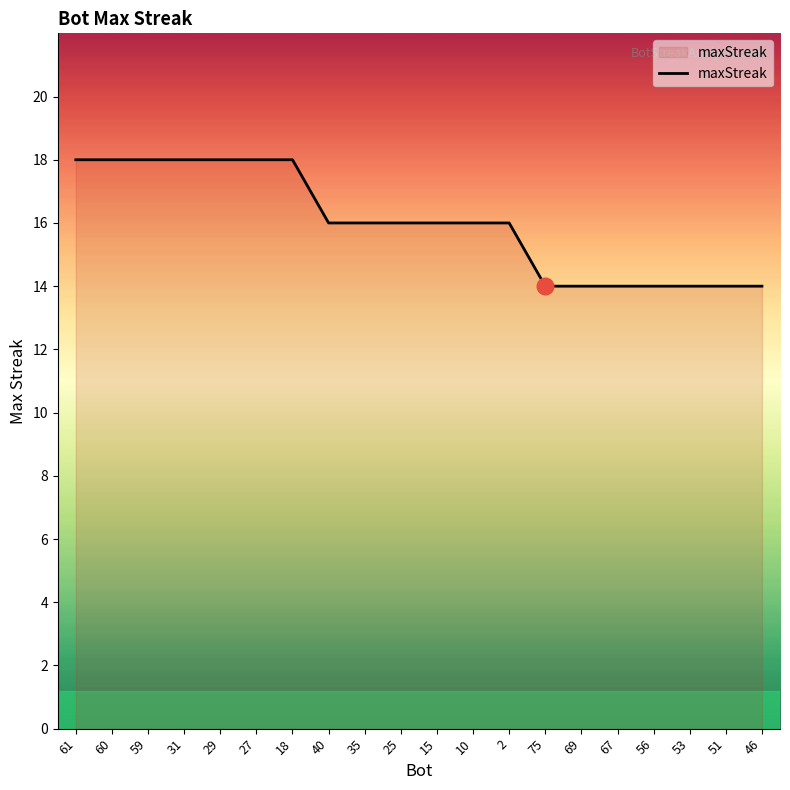

What is the approximate value at 60?

18